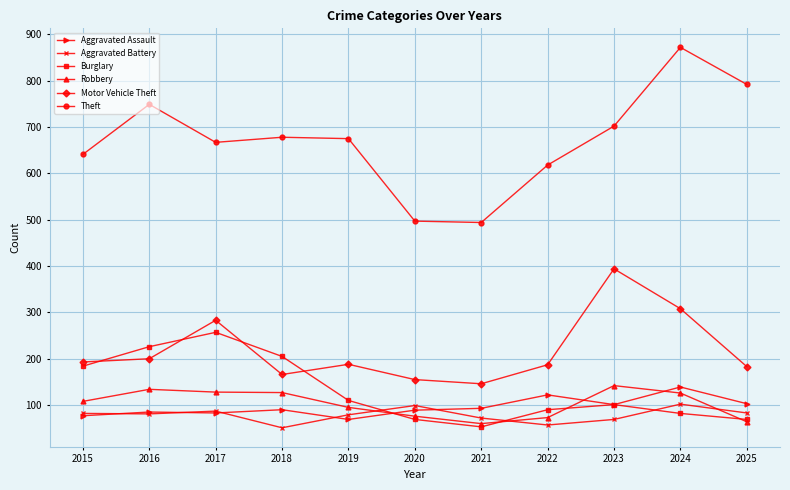

What is the difference between the maximum and minimum values in the Aggravated Assault series?

70